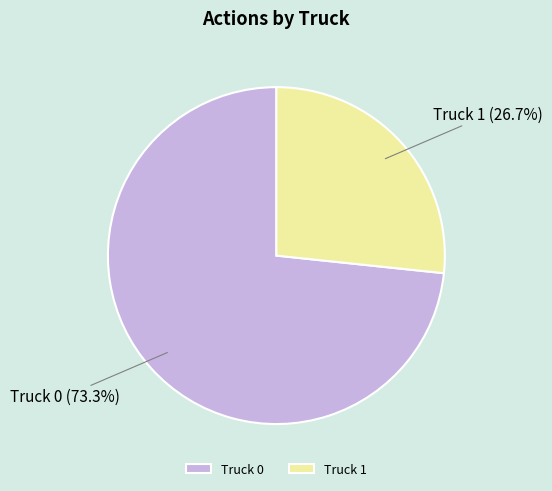

Rank the categories by value from highest to lowest.

Truck 0, Truck 1